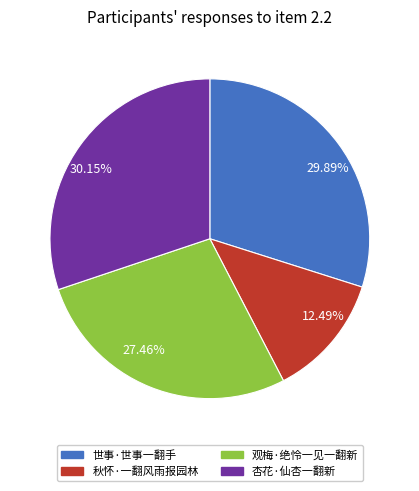

Which slice is the smallest?

12.49%